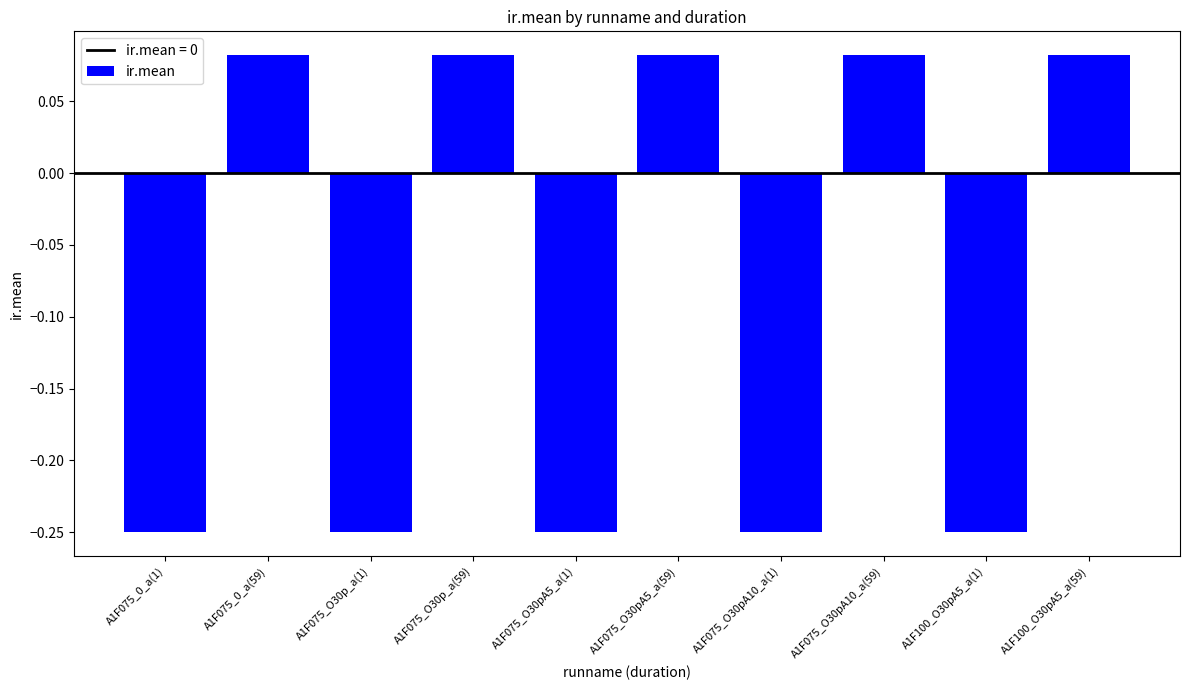

What is the change in value from A1F075_O30pA5_a(1) to A1F075_O30pA5_a(59)?

+0.3